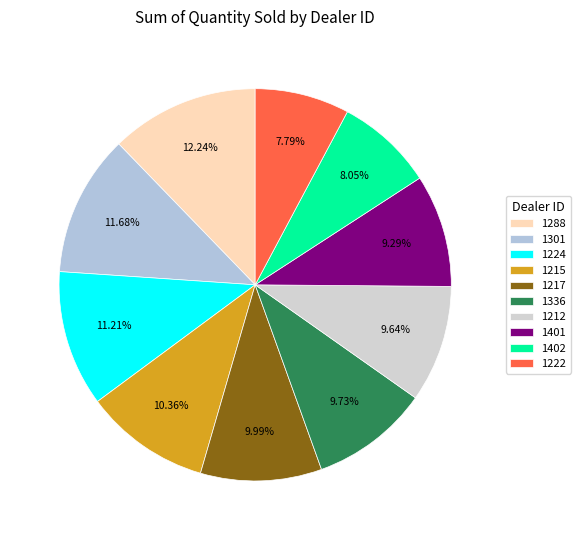

True or false: 1222 accounts for 15% of the total.

False